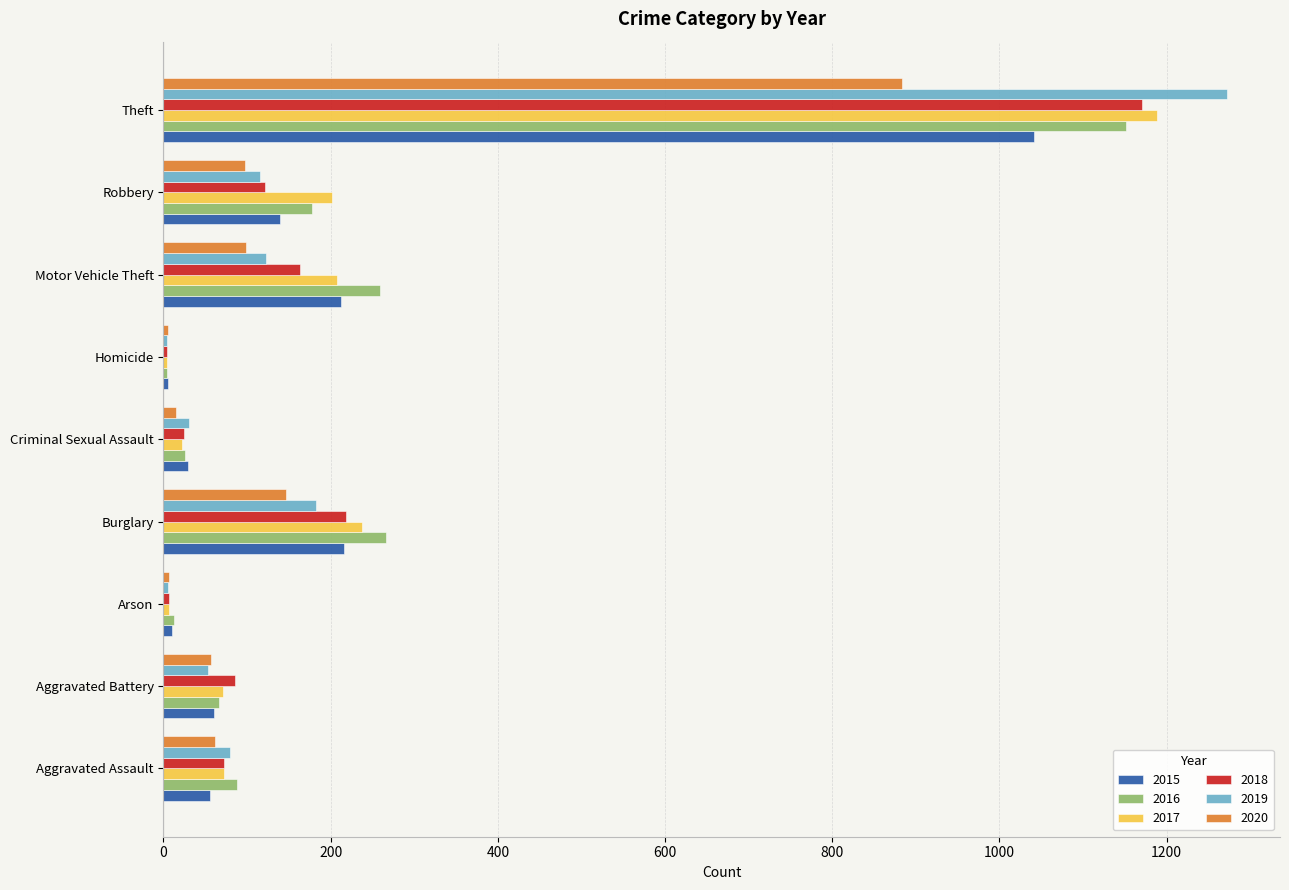

What is the greatest value displayed?

1272